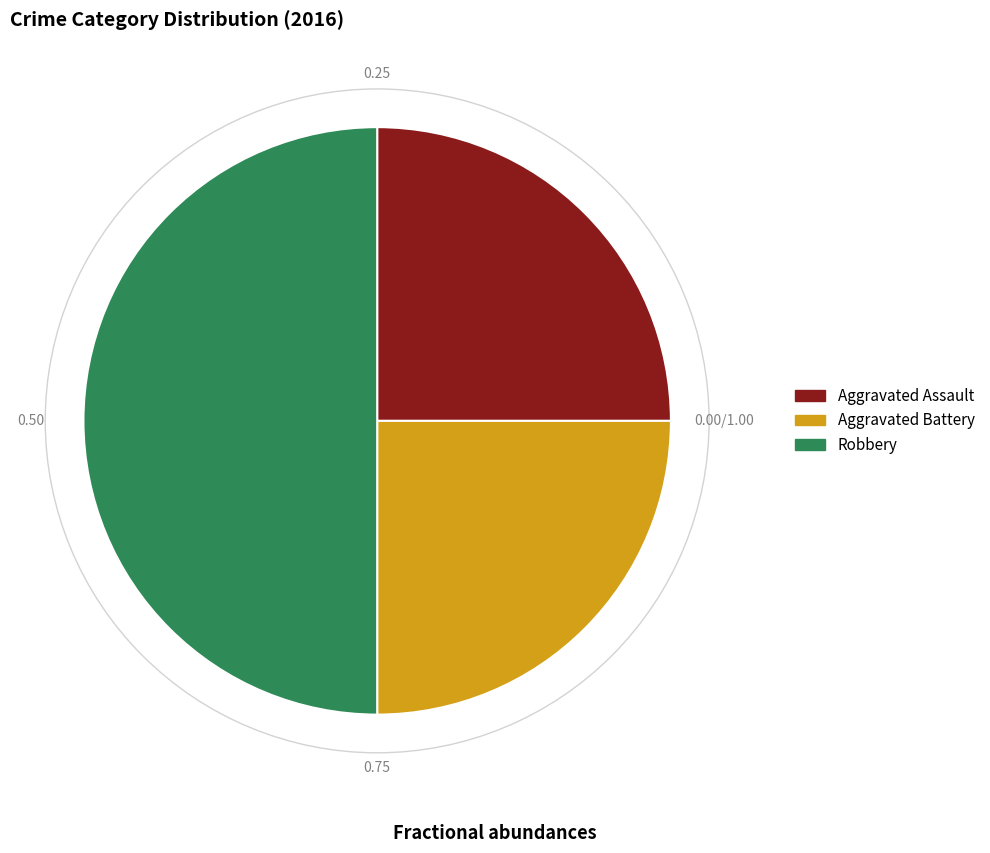

Combined, do Robbery and Aggravated Battery account for over 50%?

Yes